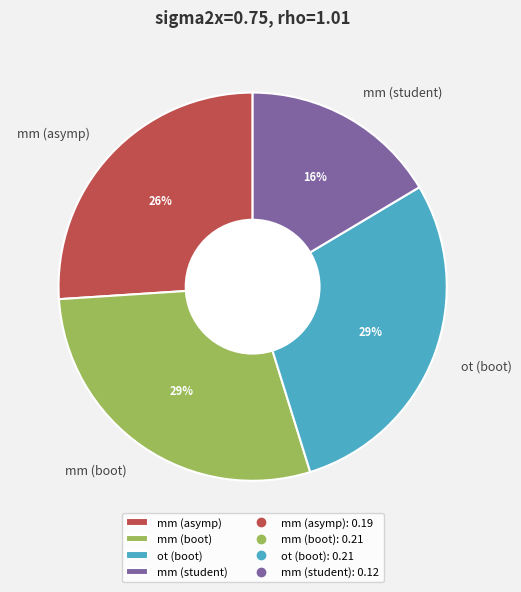

Combined, do mm (boot) and mm (asymp) account for over 50%?

Yes